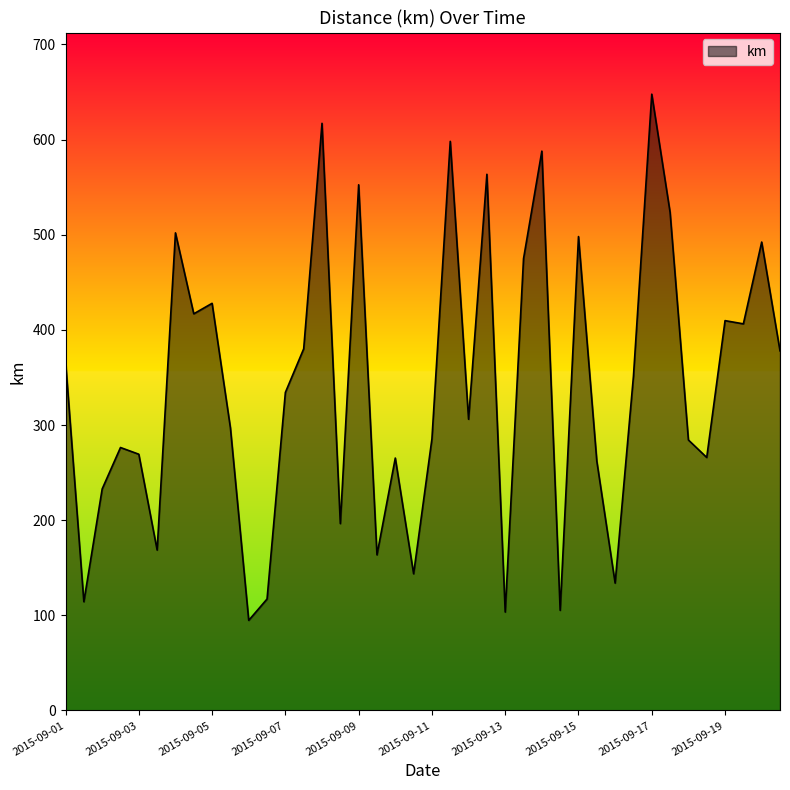

At which category does the chart reach its peak across all series?

2015-09-17